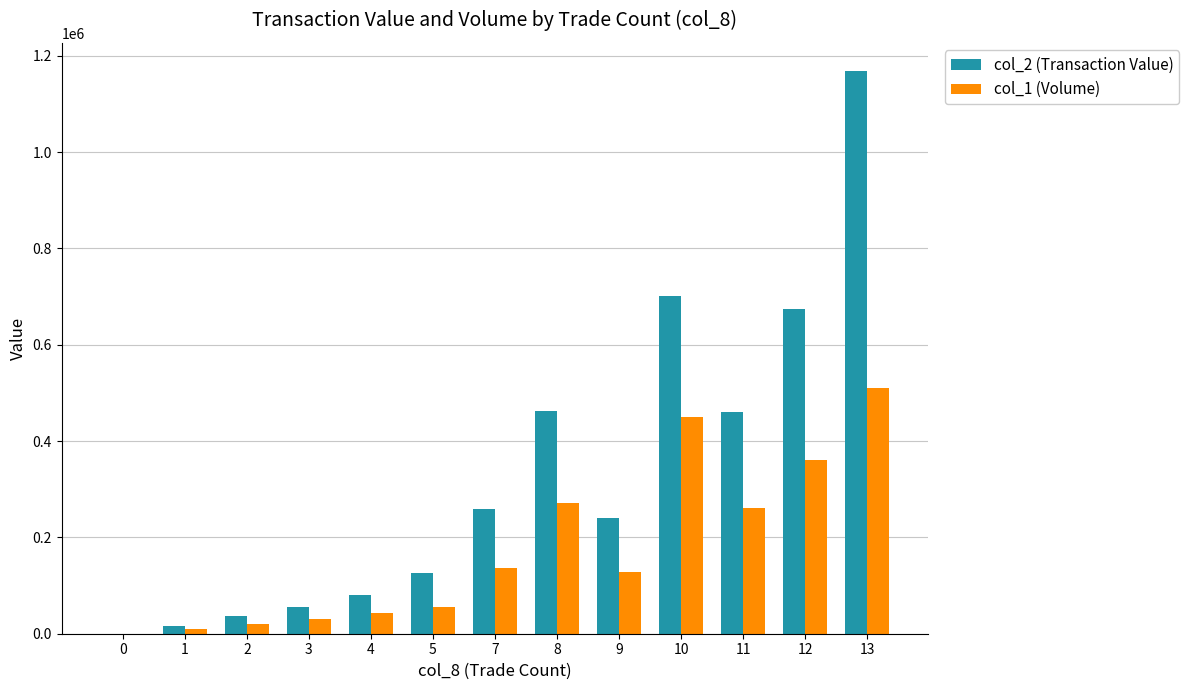

Which series has the largest total across all categories?

col_2 (Transaction Value)